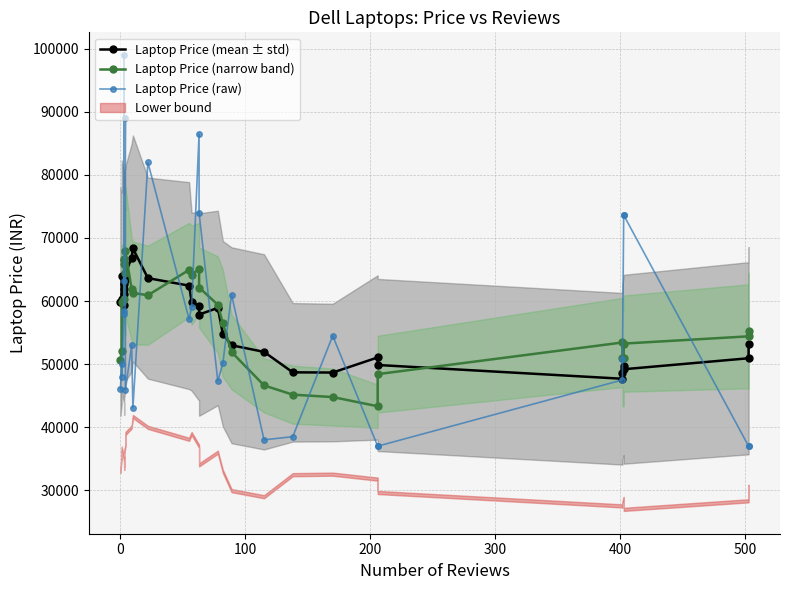

What is the difference between the highest and lowest values at 9?

13887.5